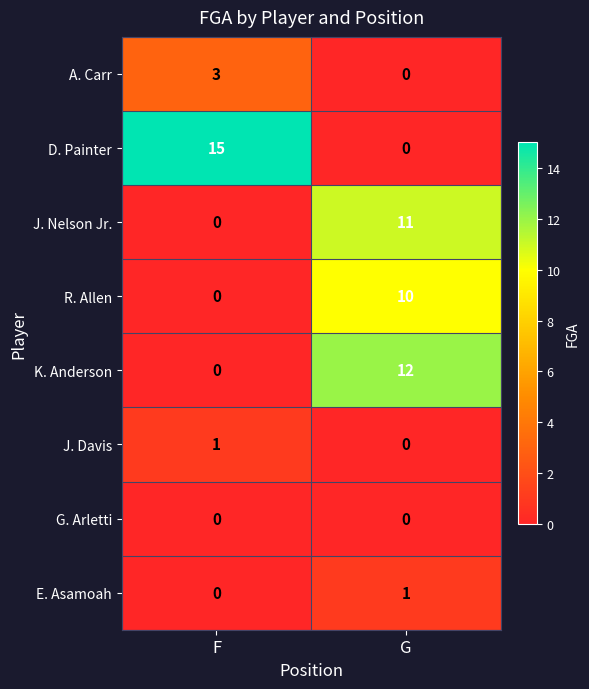

What is the difference between the highest and lowest values at F?

15